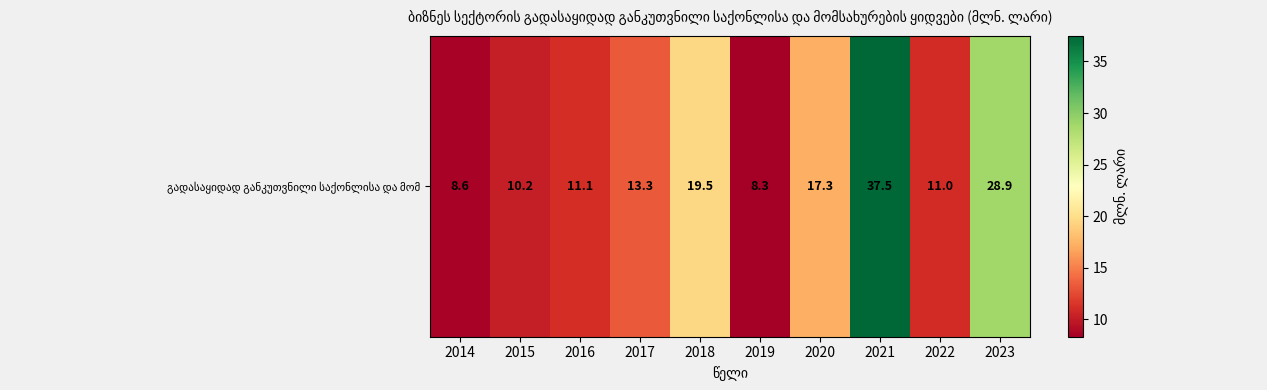

What is the average value?

16.6